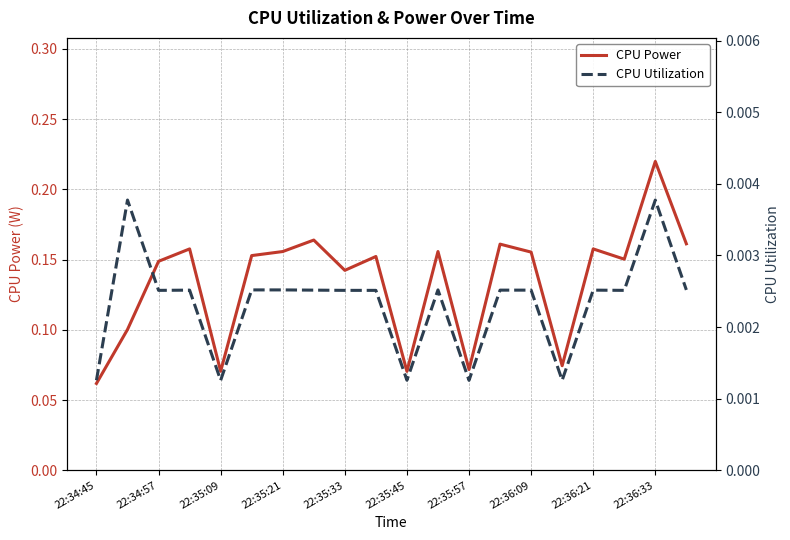

The CPU Power series shows 0.1 at 22:36:33. True or false?

False